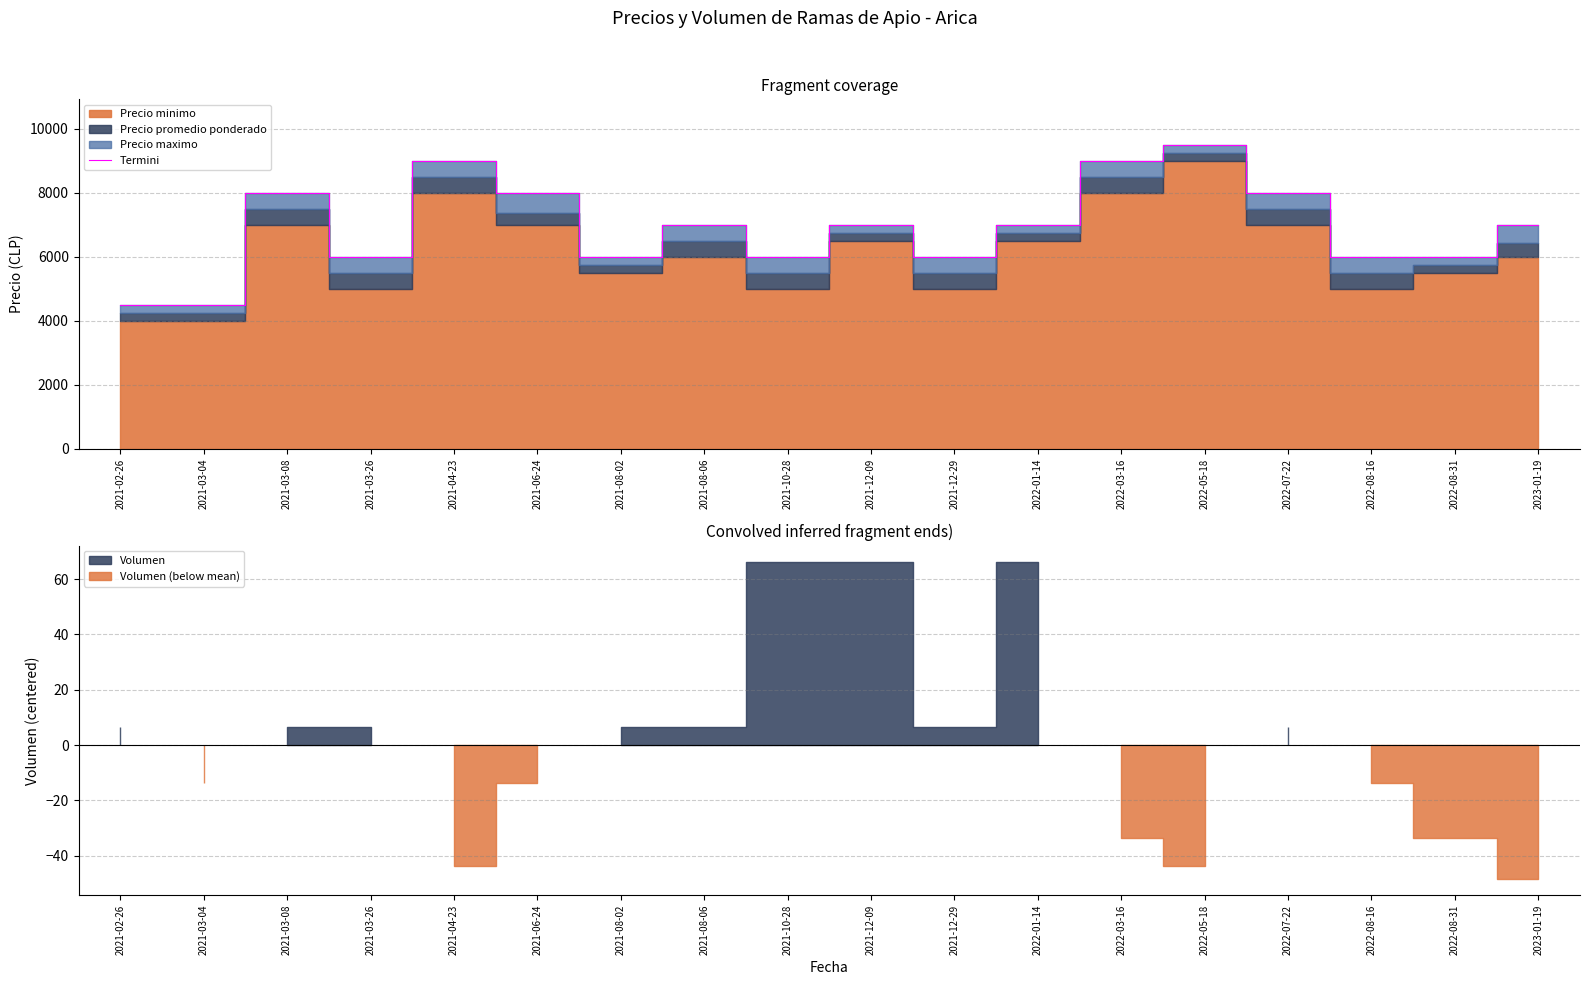

Which has a higher value, 2021-08-06 or 2021-03-08?

2021-03-08